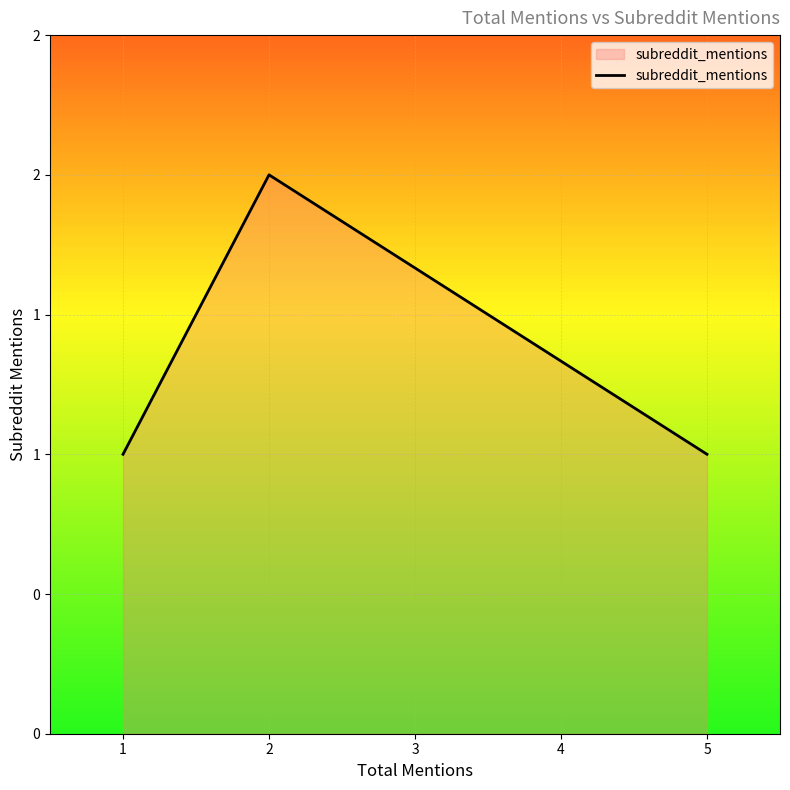

Count the number of data series in this chart.

1